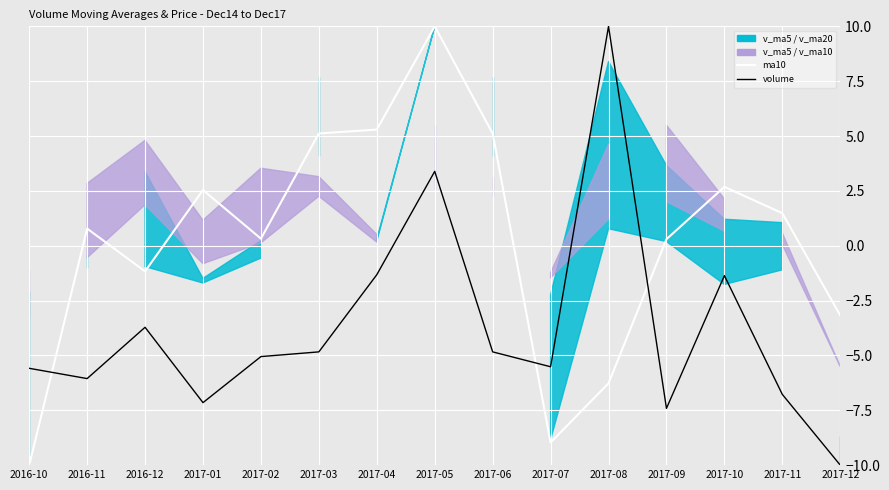

What is the value of the volume point at the 8th from the left?

3.4